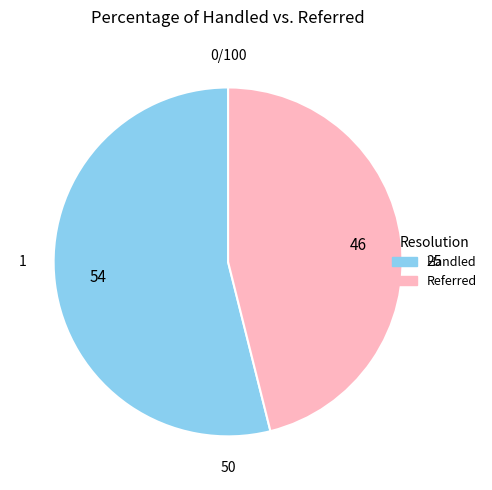

How many slices are in this pie chart?

2